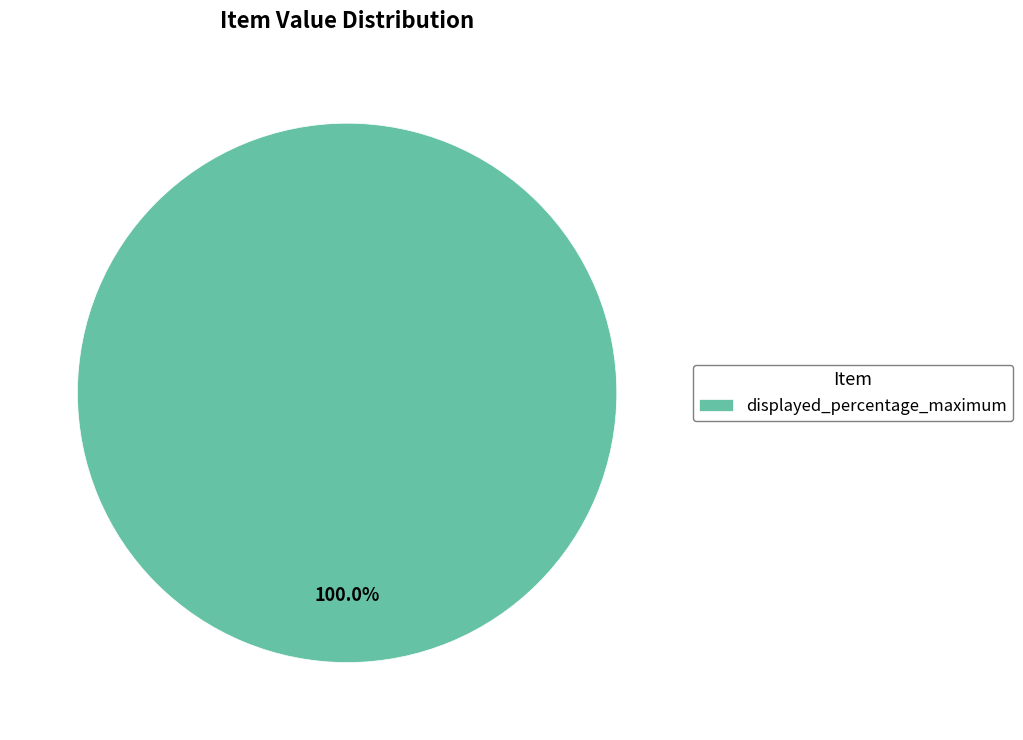

Which category accounts for the majority?

displayed_percentage_maximum